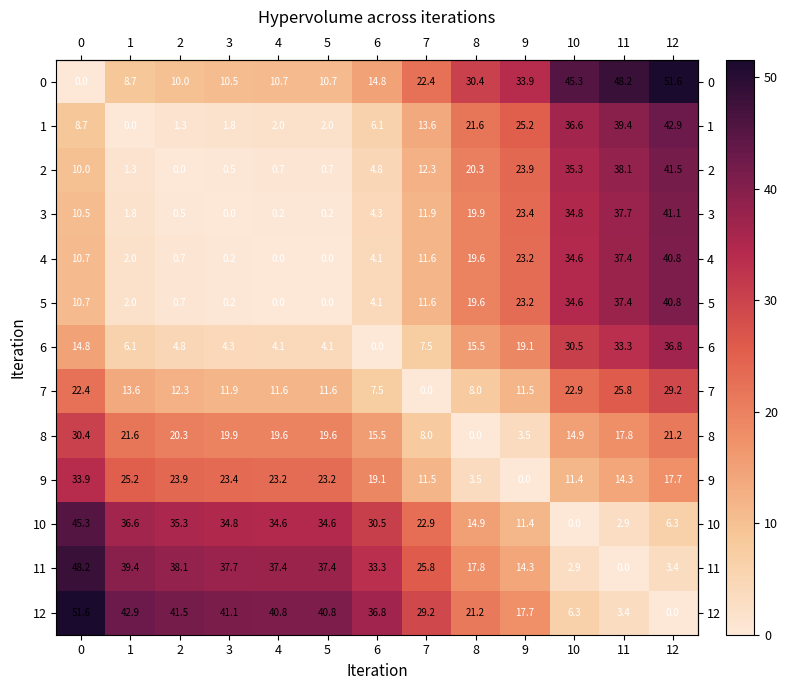

What is the sum of all 7 values?

188.3